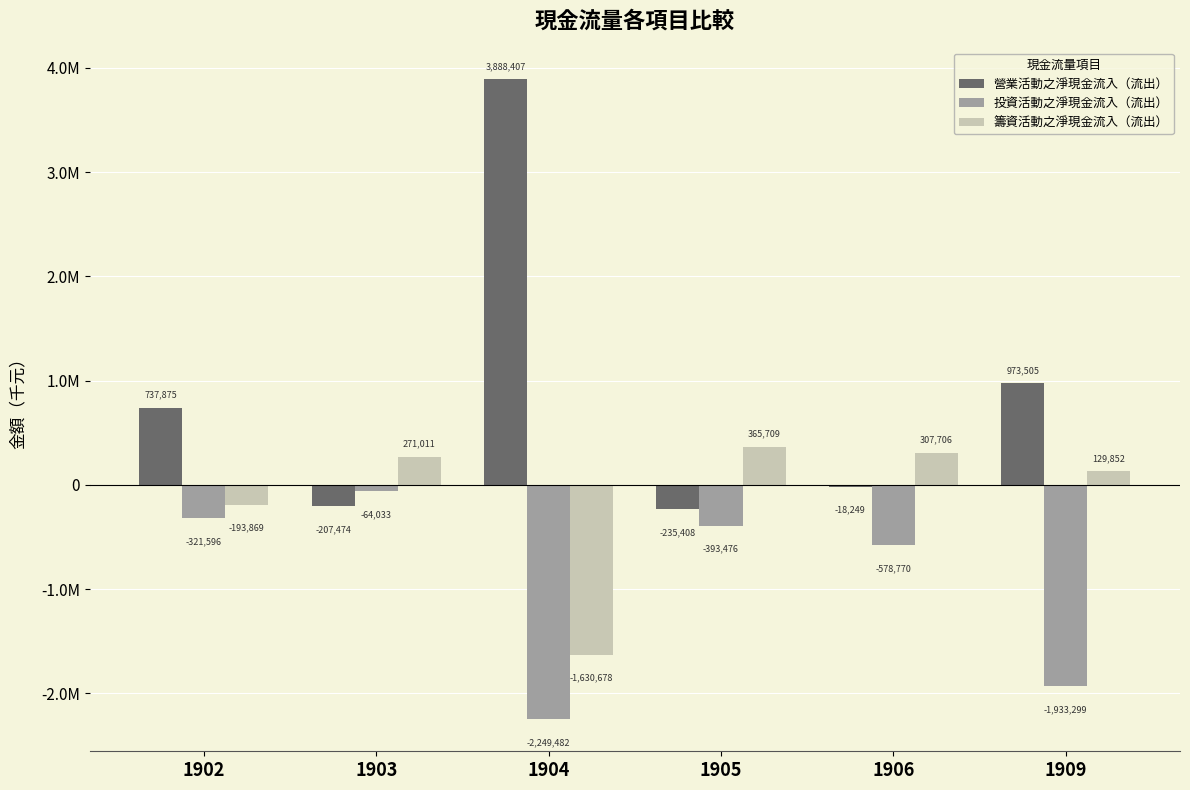

What is the difference between the highest and lowest values at 1905?

759185